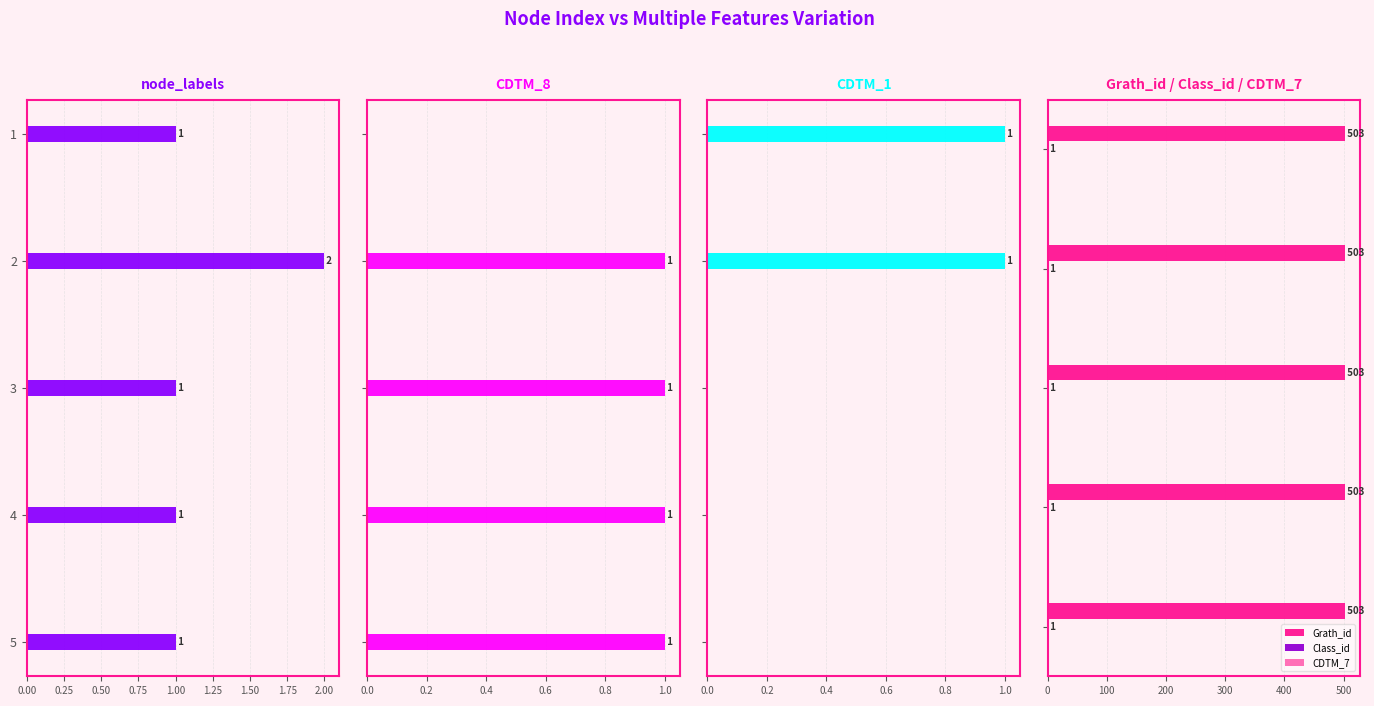

What is the spread (max minus min) of values at 0.75?

1.0